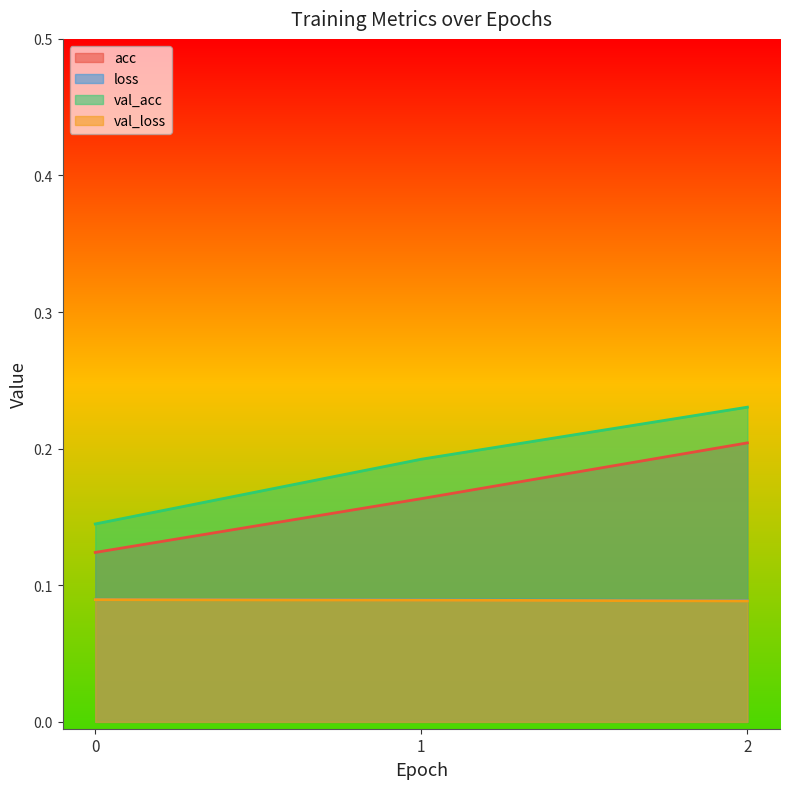

How many lines are shown in the chart?

4